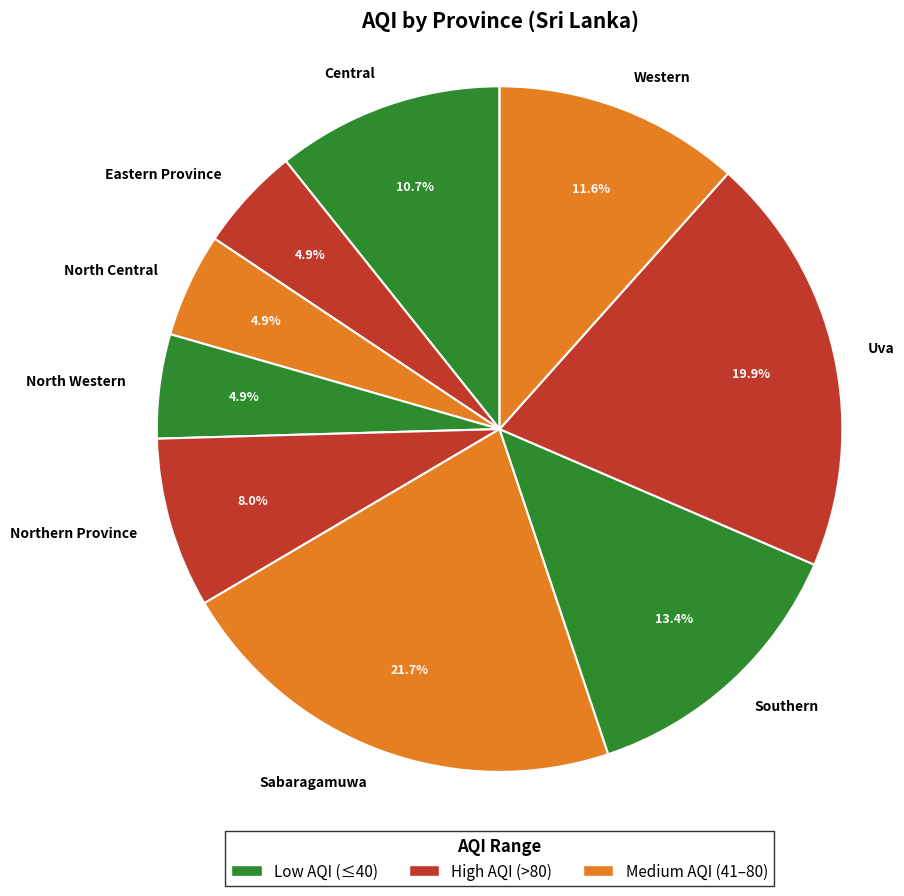

Is there a majority slice in this chart?

No